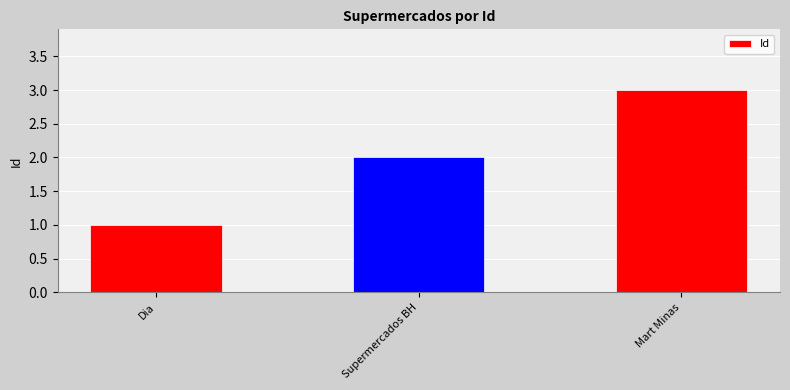

Rank the categories by value from highest to lowest.

Mart Minas, Supermercados BH, Dia